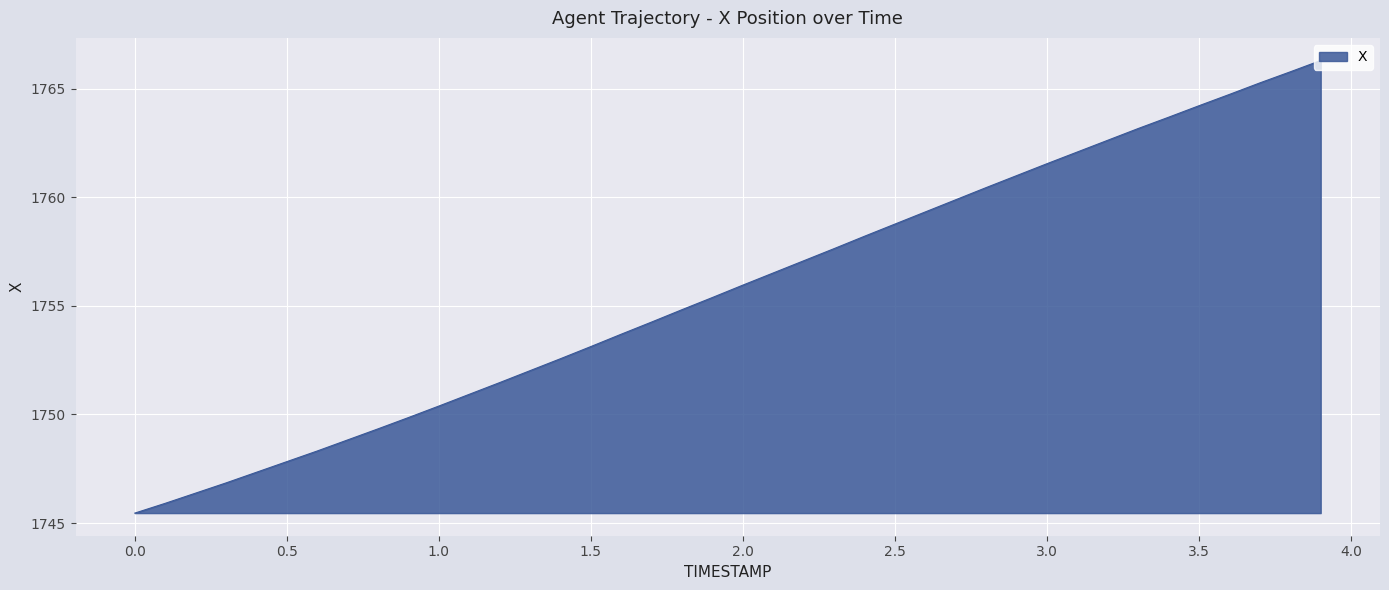

What is the difference between the maximum and minimum values?

20.8